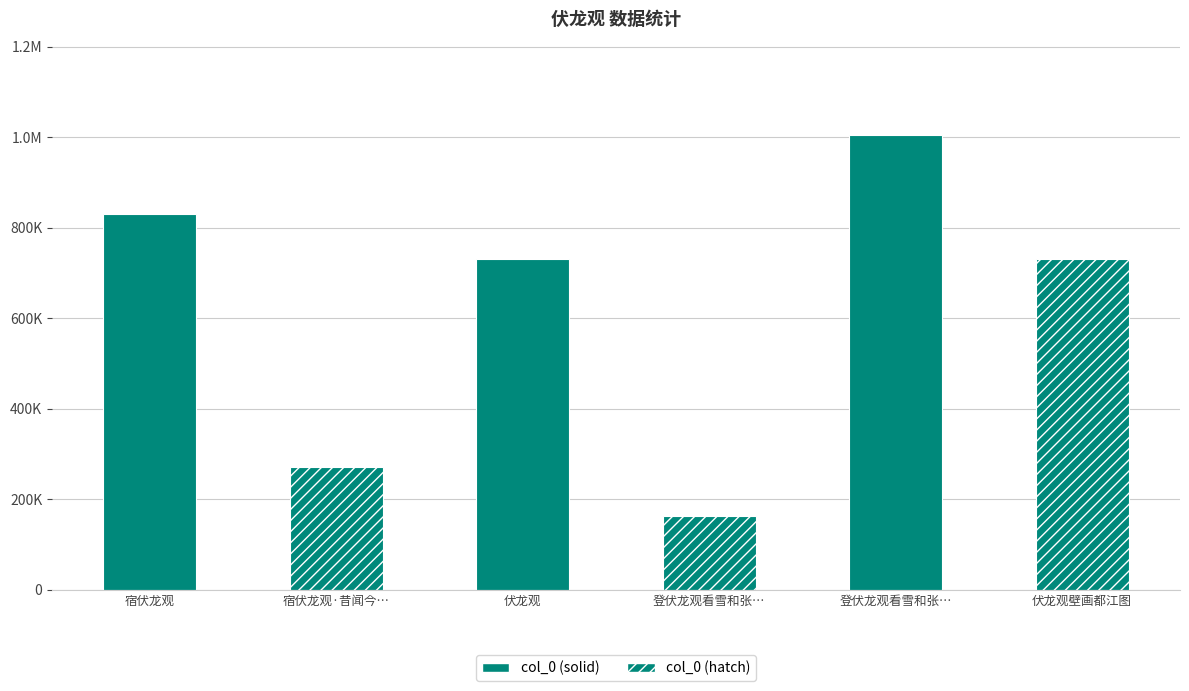

What is the sum of all values?

3730444